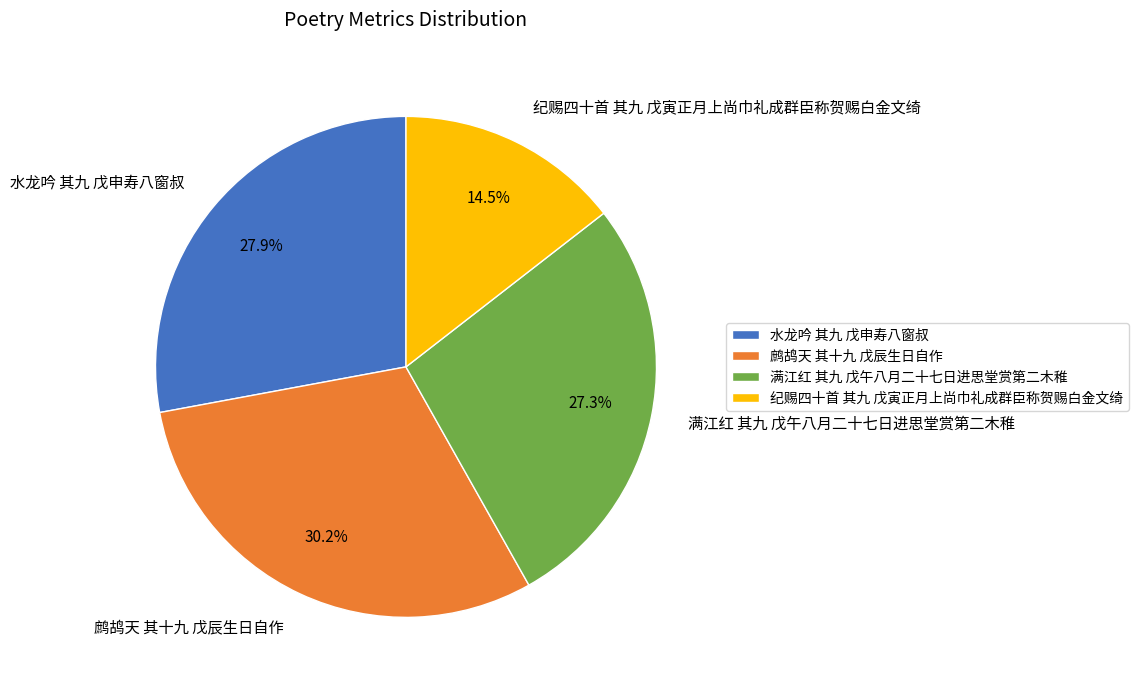

Is the sum of 纪赐四十首 其九 戊寅正月上尚巾礼成群臣称贺赐白金文绮 and 水龙吟 其九 戊申寿八窗叔 greater than half?

No